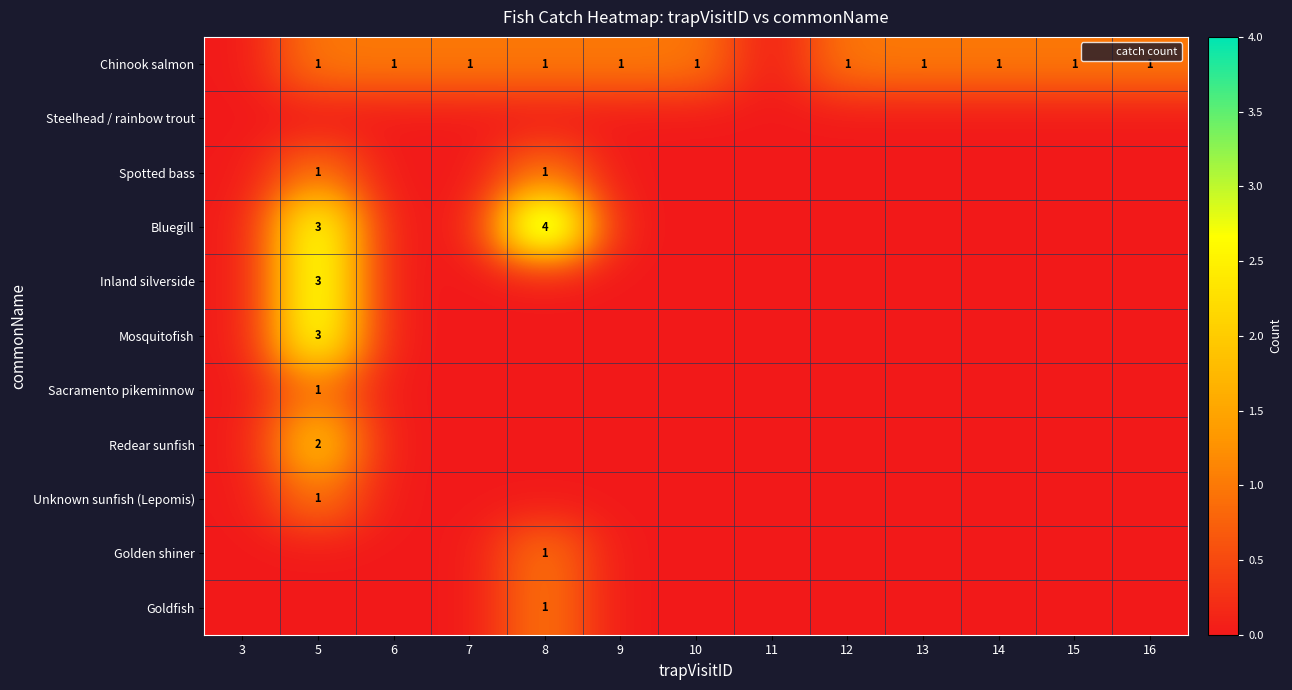

The value of Goldfish at 6 is 0. True or false?

False